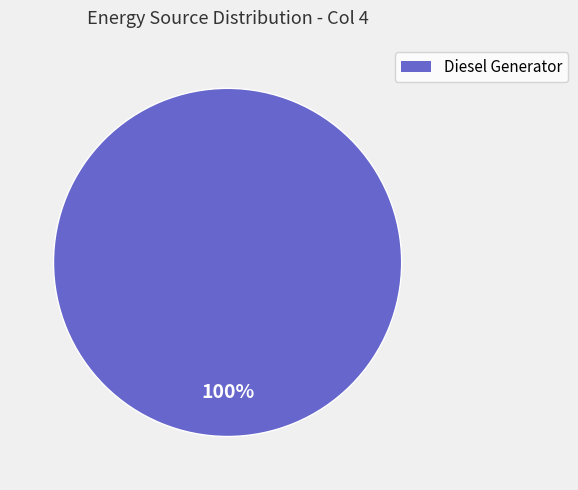

Is there any slice that represents more than half of the pie?

Yes